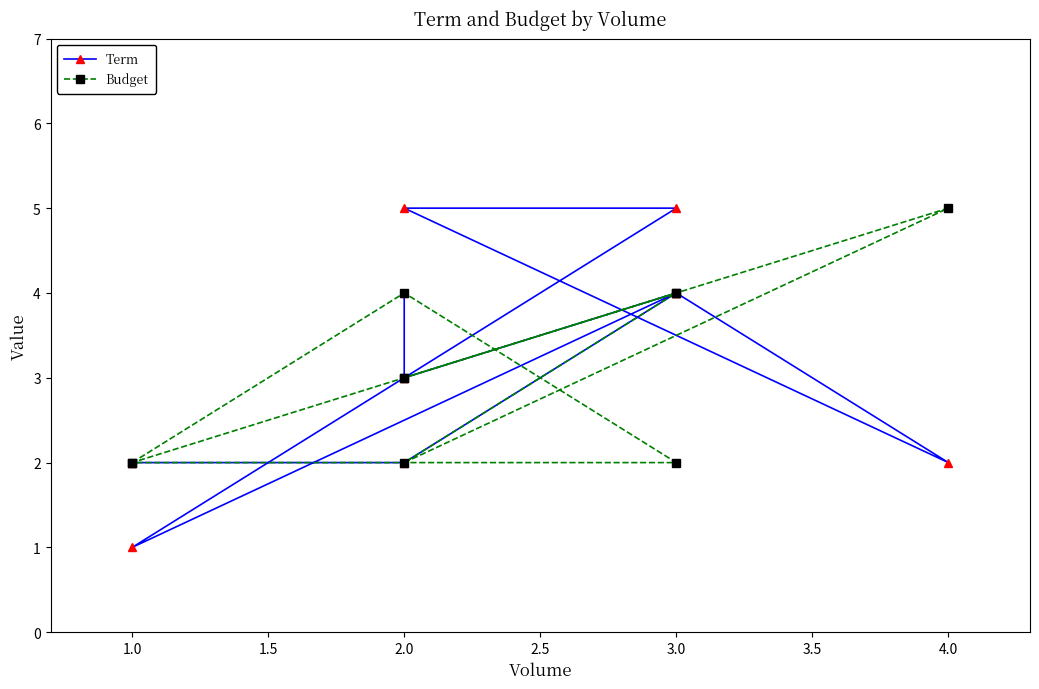

The Budget series shows 3 at 1.0. True or false?

False